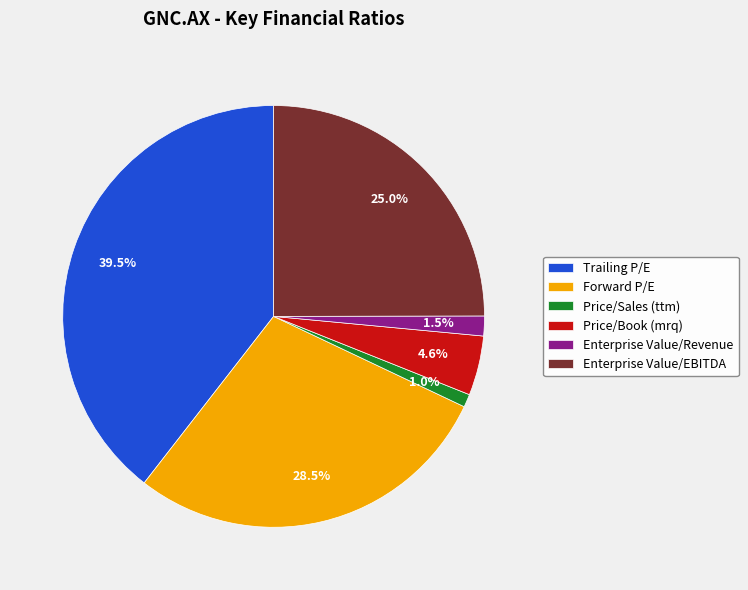

What is the ratio of the value at Enterprise Value/EBITDA to the value at Trailing P/E?

0.6